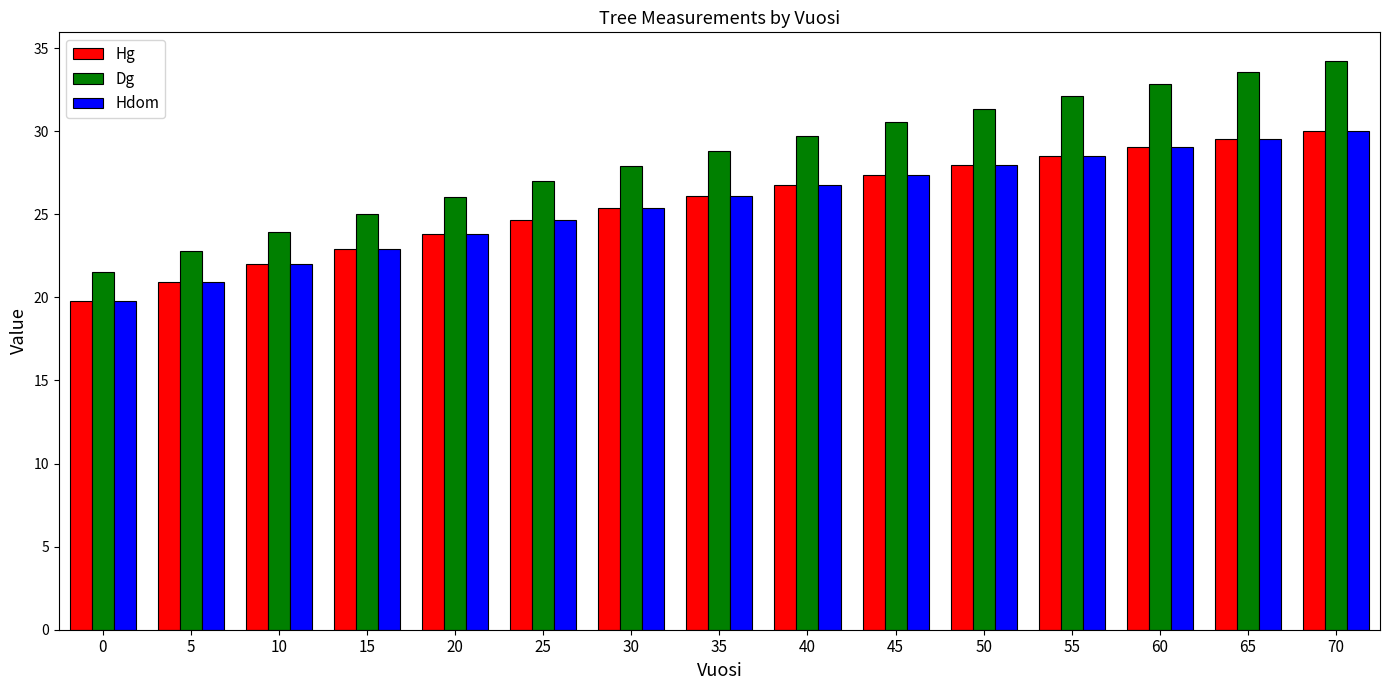

What are all the series names shown in the legend?

Hg, Dg, Hdom